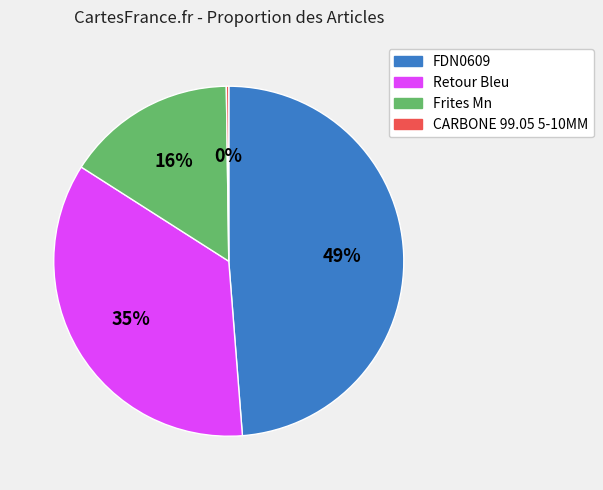

What is the largest slice in the pie chart?

FDN0609